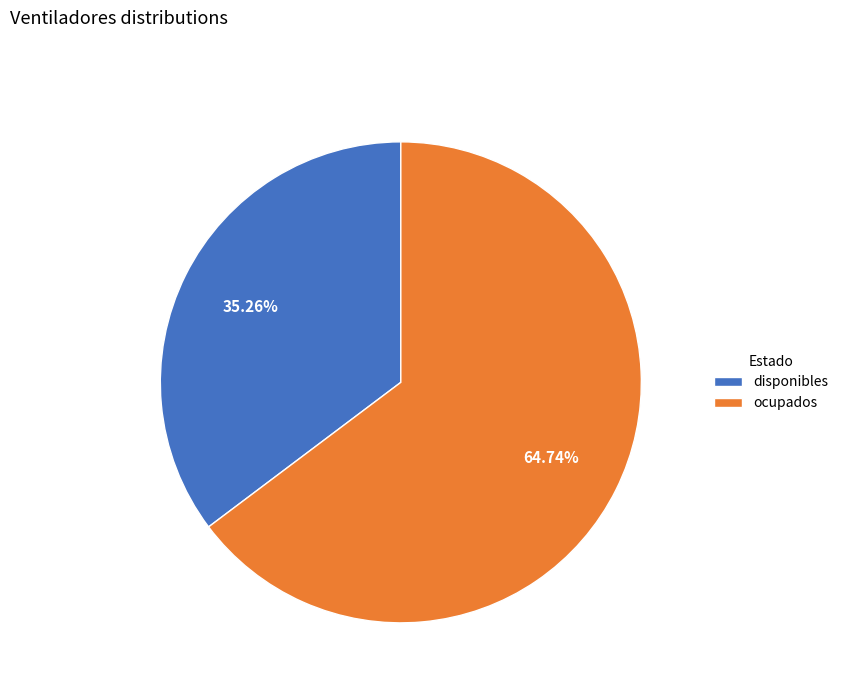

What is the largest slice in the pie chart?

ocupados